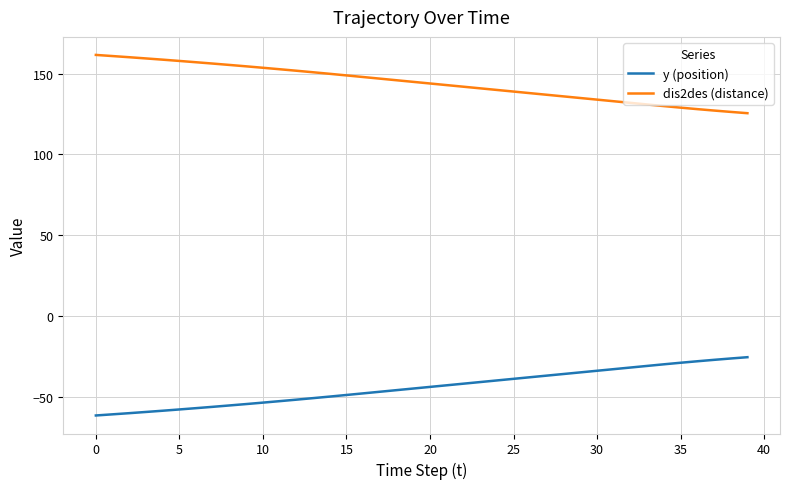

List the series in order of their overall mean, highest first.

dis2des (distance), y (position)